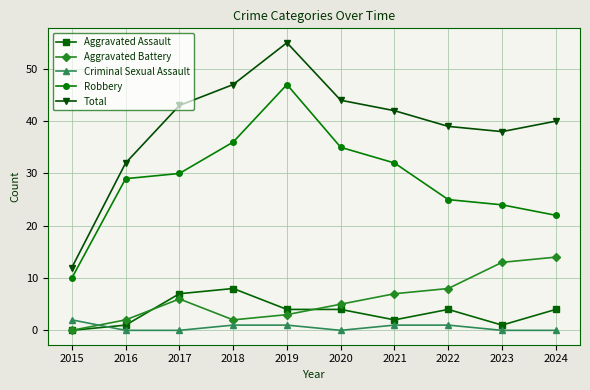

Which series has the widest spread of values?

Total